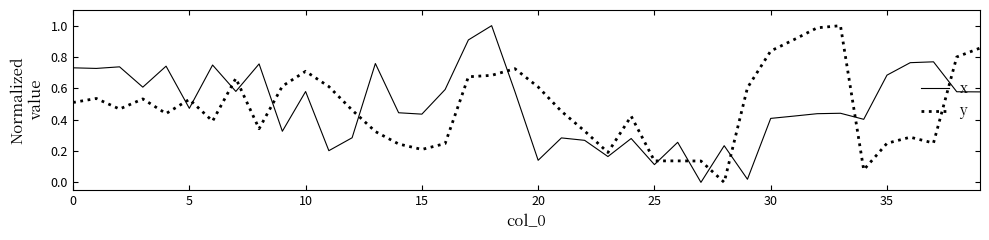

How many times do x and y cross each other?

13